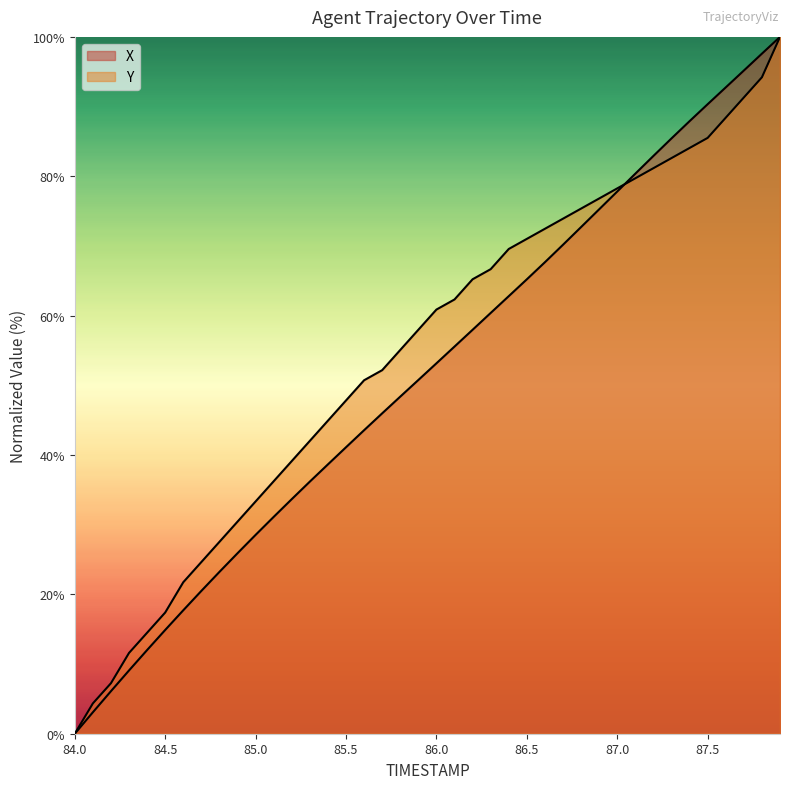

True or false: X and Y intersect in this chart.

True